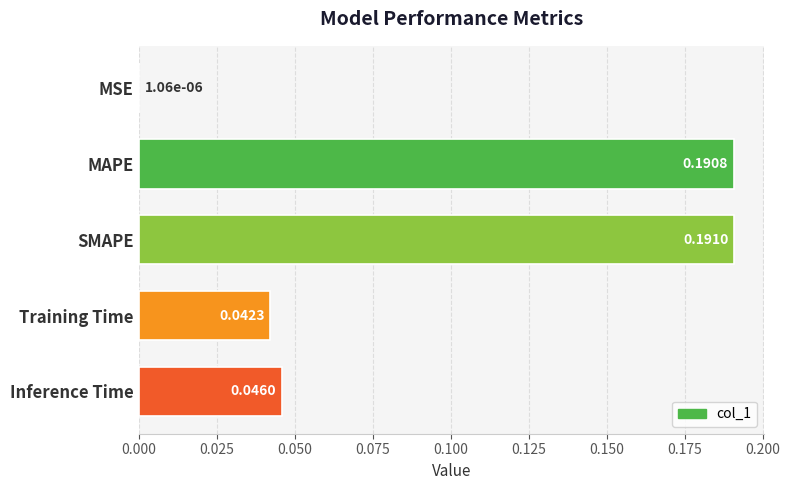

Where is the data nearest to the value 0?

MSE